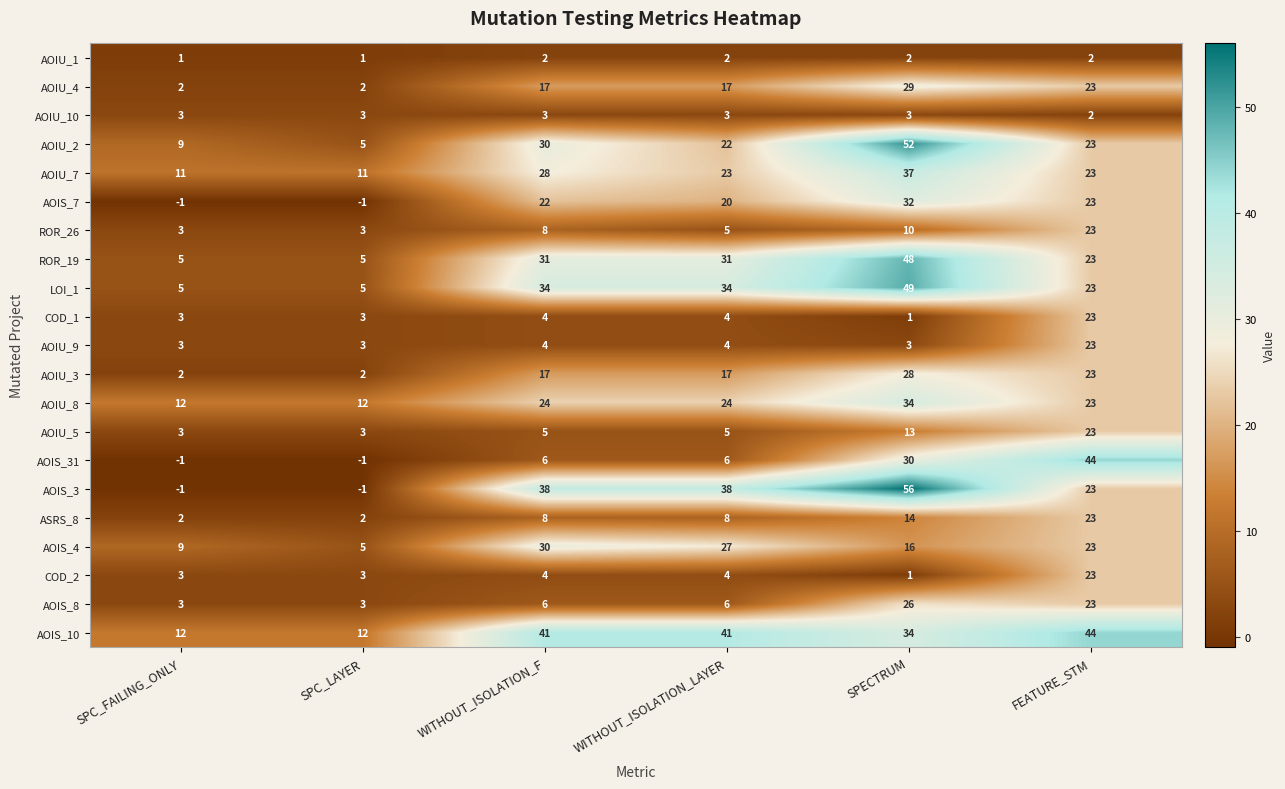

How many categories are shown in the chart?

6